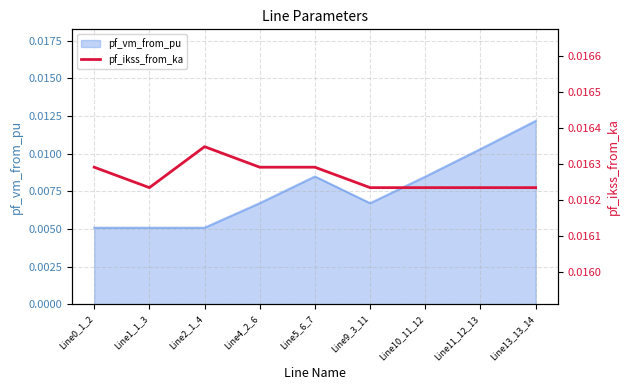

How many data points does each series have?

9